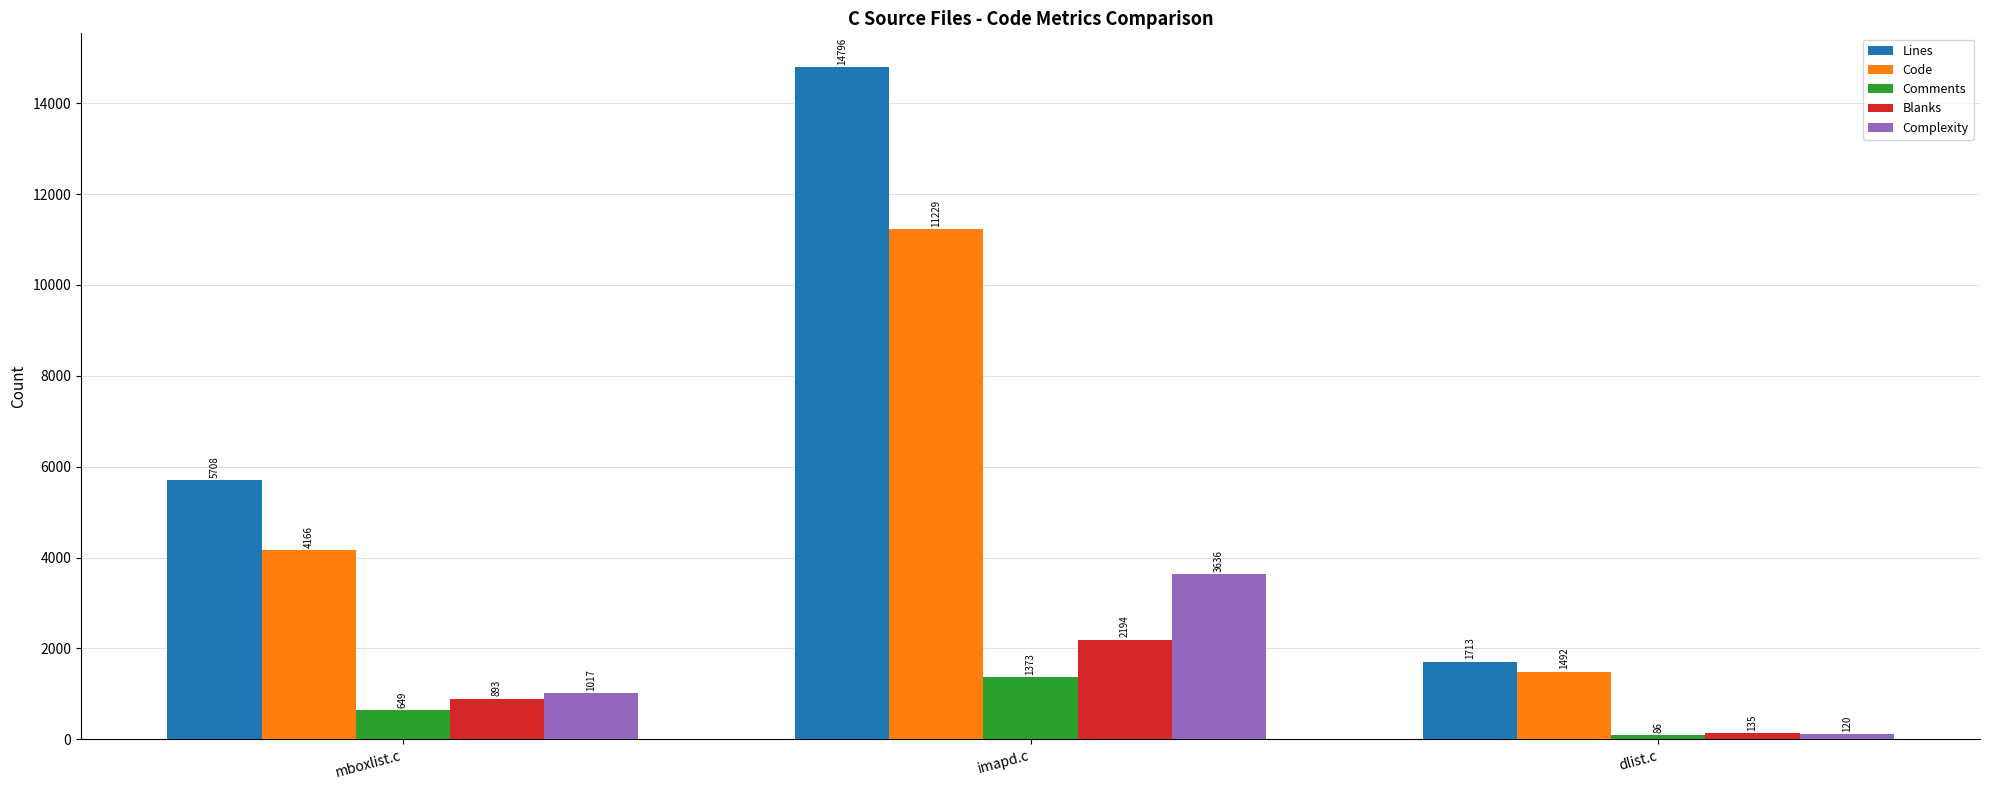

How many bars are there in total?

15